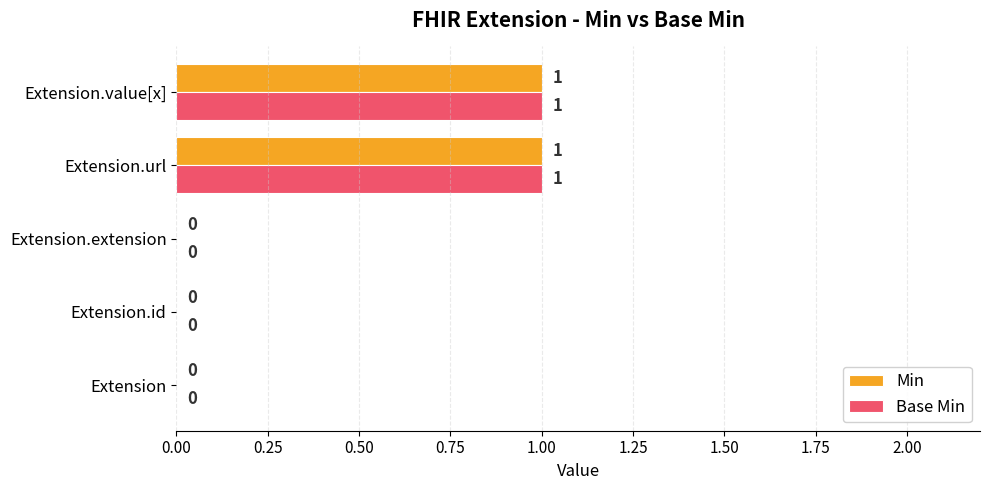

The value of Base Min at Extension.value[x] is 1. True or false?

True